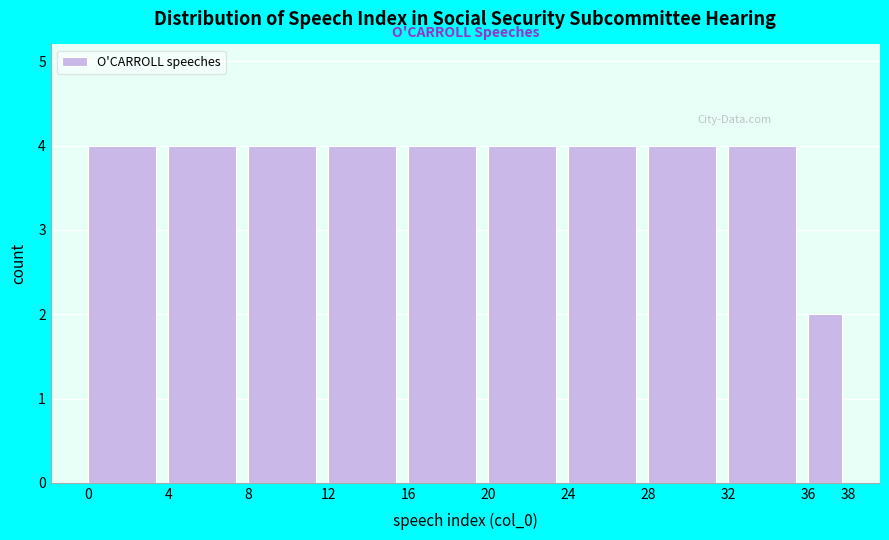

Reading left to right, transcribe this chart: for each bar, give the range it covers on the x-axis and its height. The values are not printed on the chart, so give them approximately, as read against the axis.

0 to 4: 4
4 to 8: 4
8 to 12: 4
12 to 16: 4
16 to 20: 4
20 to 24: 4
24 to 28: 4
28 to 32: 4
32 to 36: 4
36 to 38: 2